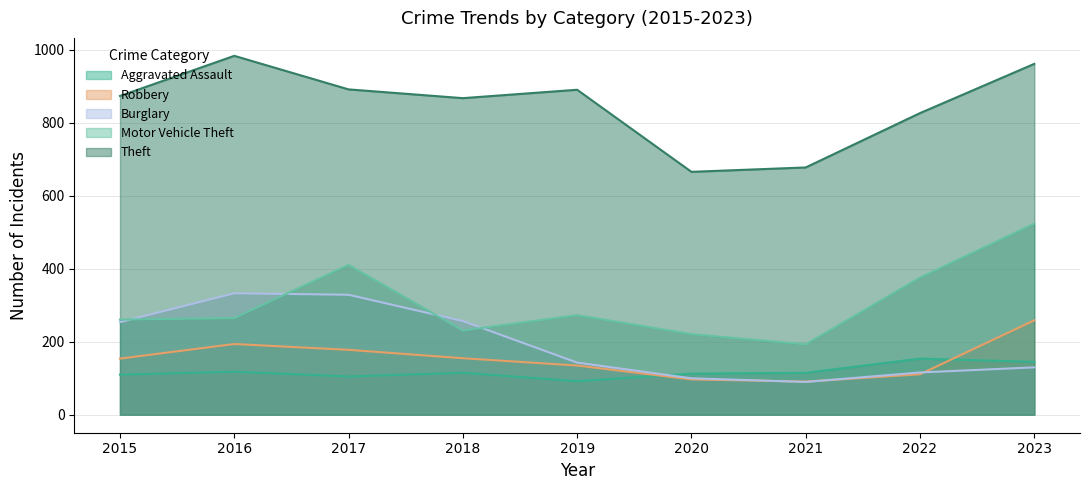

What is the total value across all series at 2020?

1197